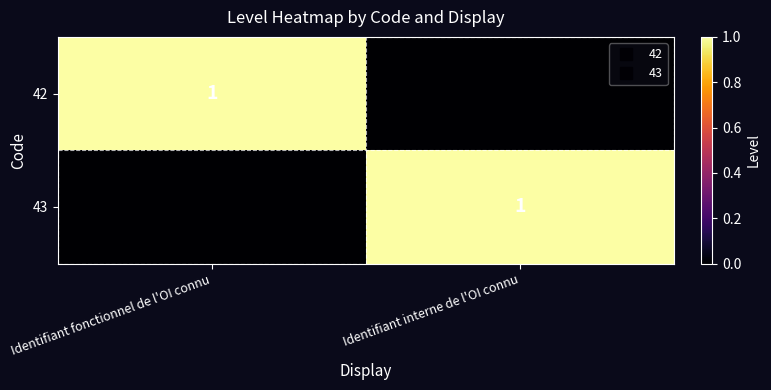

Rank the categories by 43 value from highest to lowest.

Identifiant interne de l'OI connu, Identifiant fonctionnel de l'OI connu